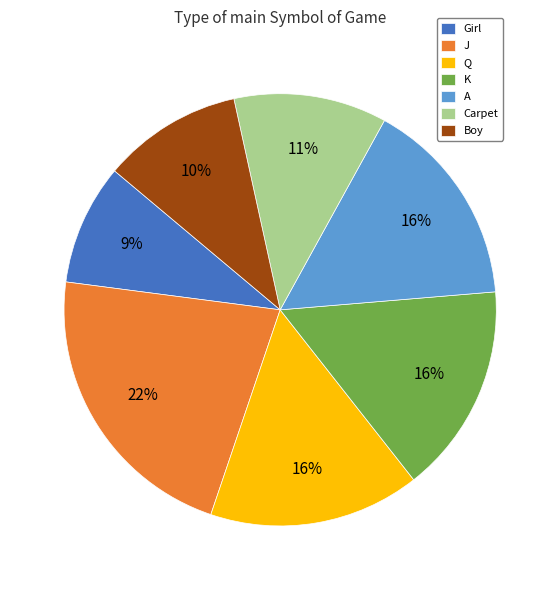

Combined, do Q and K account for over 50%?

No